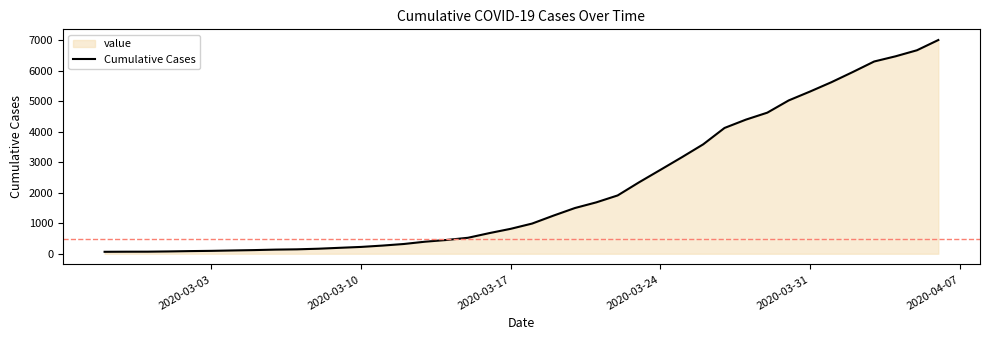

What is the greatest value displayed?

7008